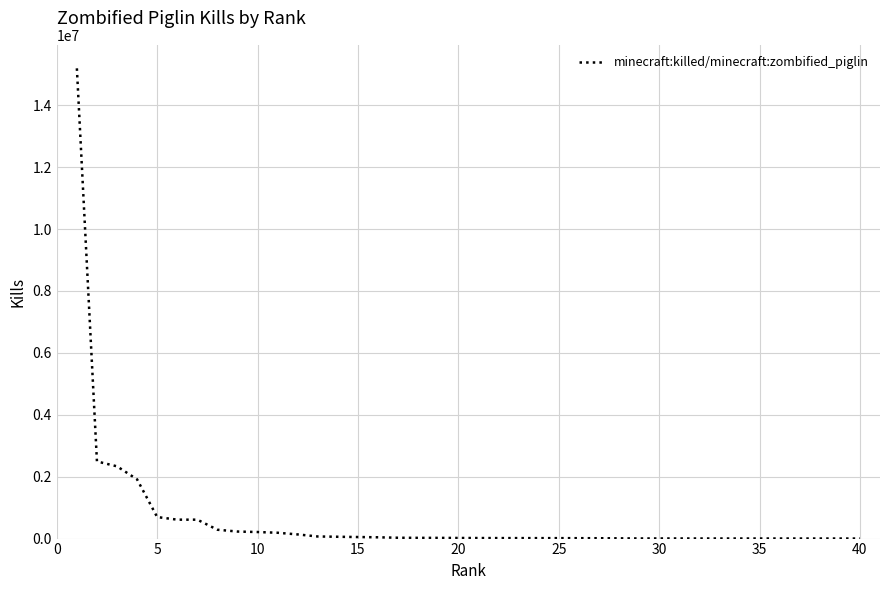

What is the difference between the maximum and minimum values?

15189625